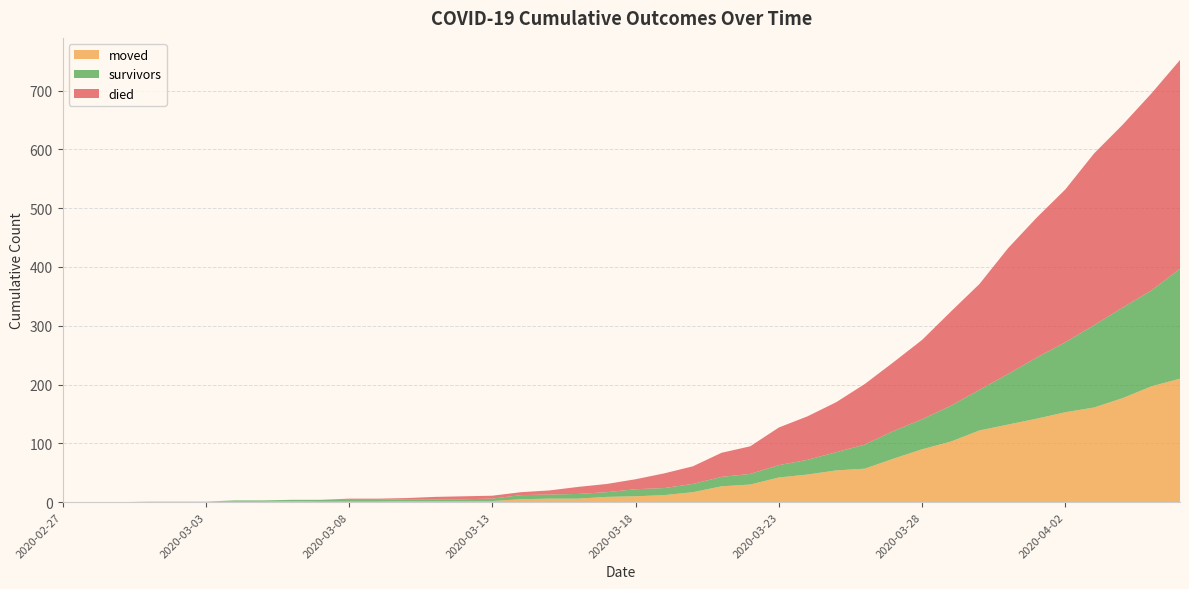

Reading left to right, what are all the values shown in this chart?

survivors: 0	0	0	0	0	0	2	2	2	3	3	3	3	3	3	4	7	7	8	8	12	12	14	16	18	21	25	31	41	47	51	61	69	86	104	119	140	154	163	187
died: 0	0	0	0	0	0	0	0	0	0	2	2	2	4	5	5	5	7	12	14	17	25	30	41	47	64	74	85	103	117	135	160	180	214	238	260	292	311	335	355
moved: 0	0	0	1	1	1	1	1	2	1	1	1	2	2	2	2	5	6	6	9	10	12	17	27	30	42	47	54	57	74	90	103	122	132	142	153	161	177	197	210